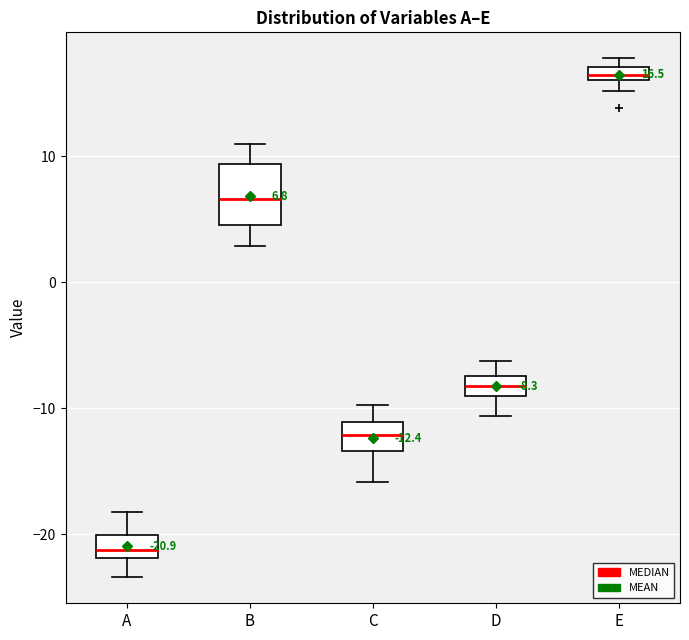

Which box has the lowest median line?

A